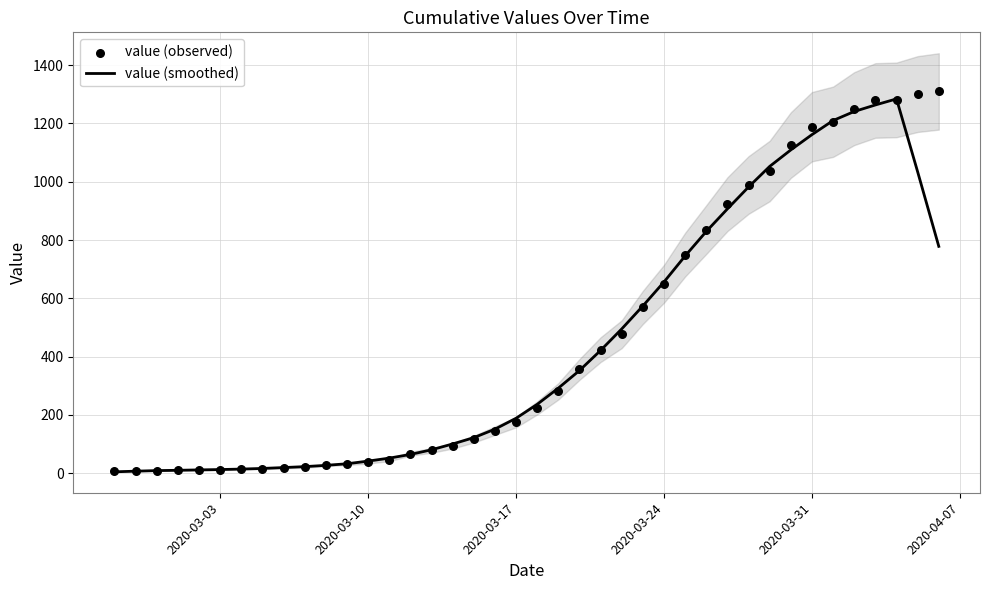

At how many categories does at least one series exceed 1191?

6